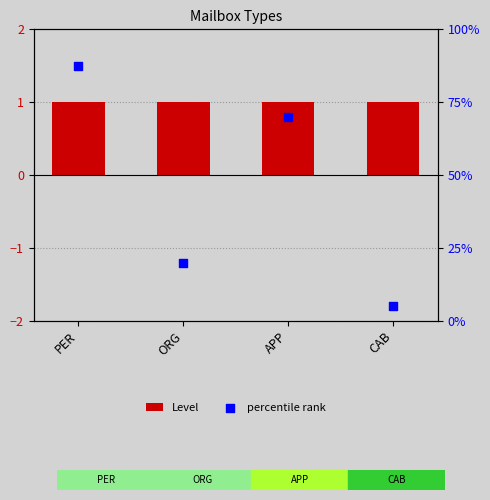

At which category is the sum across all series the highest?

PER